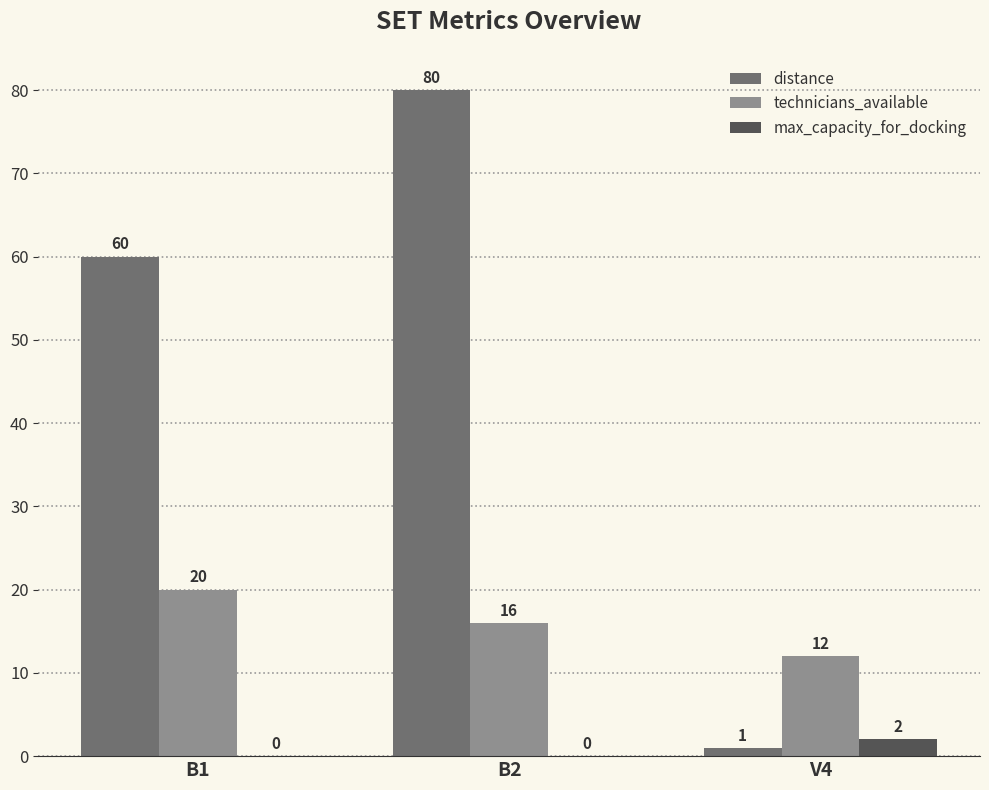

Which series changed the most between B2 and V4?

distance